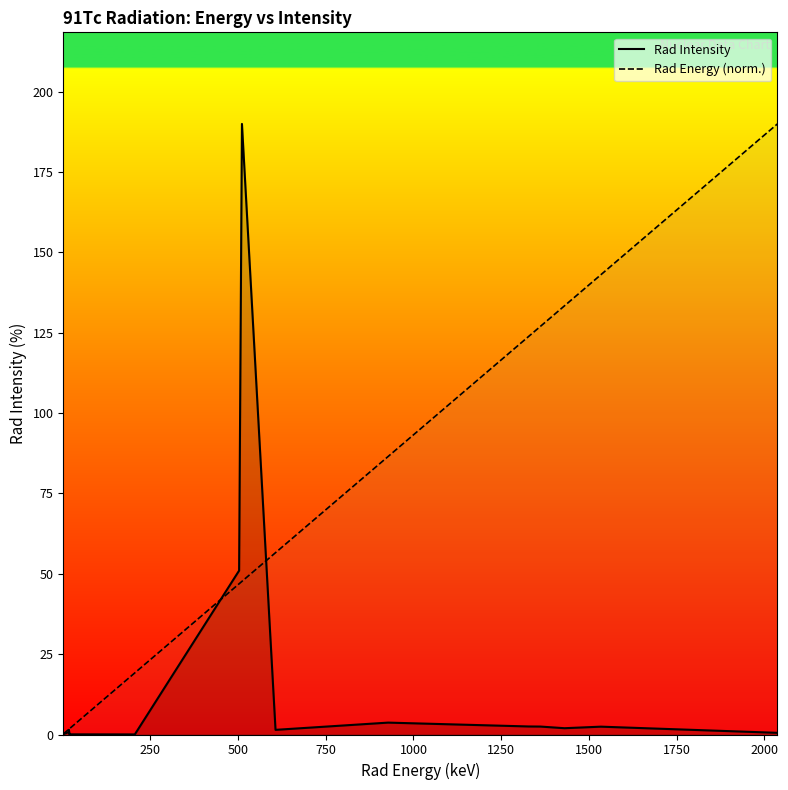

In Rad Intensity, how many points are higher than both neighbors (excluding endpoints)?

5